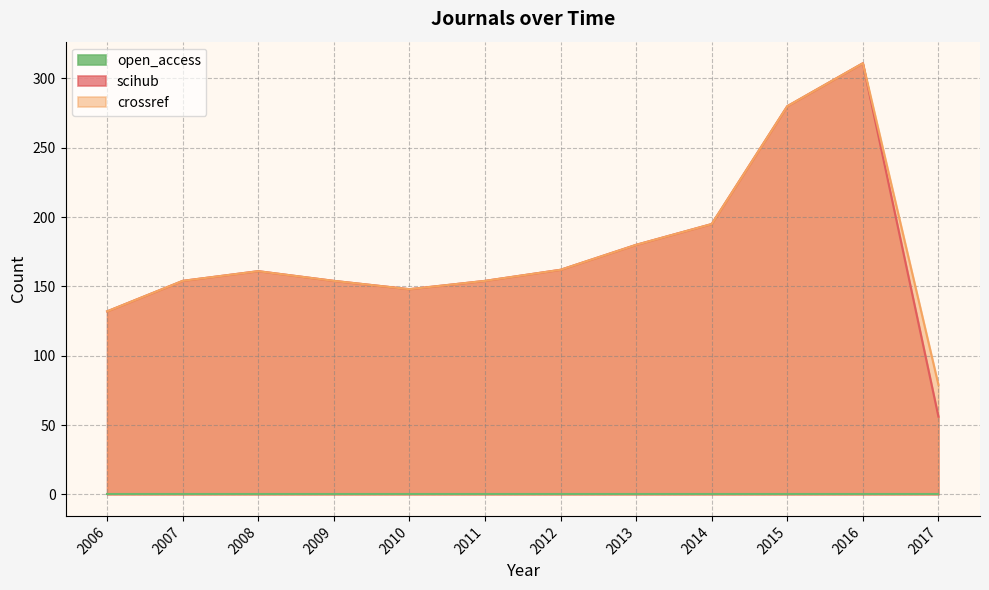

At which category is the sum across all series the highest?

2016